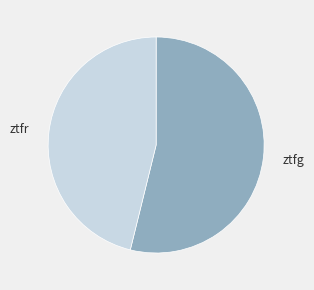

Rank the categories by value from lowest to highest.

ztfr, ztfg